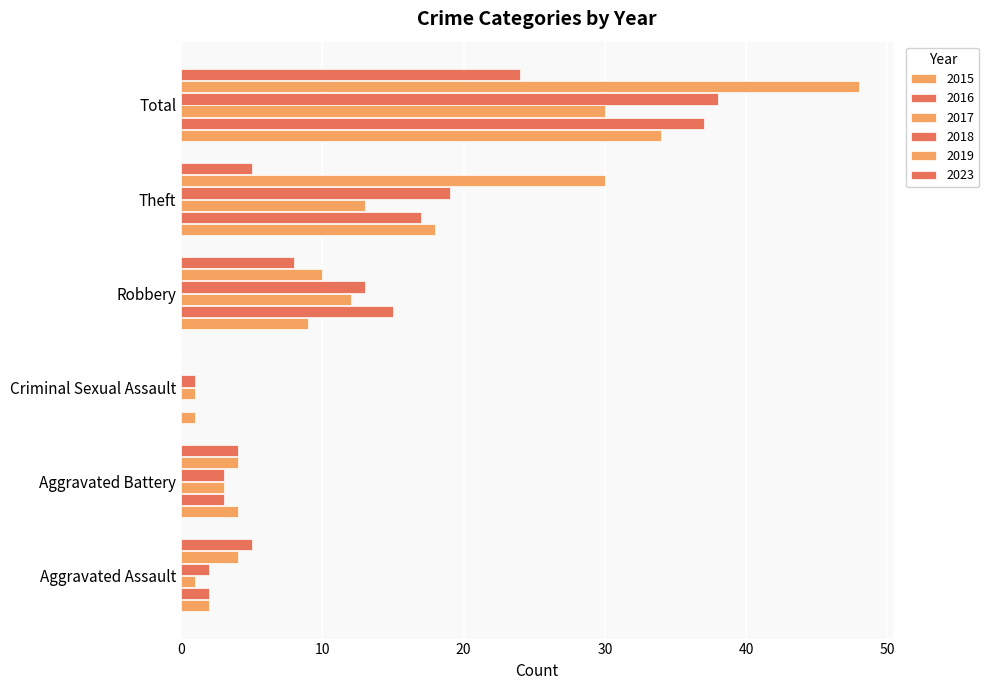

Is it true that 2023 equals 8 at Robbery?

True